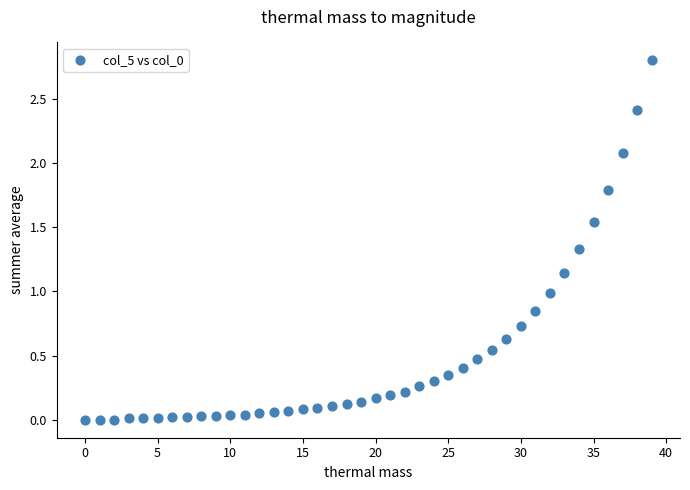

What is the range of Y values (max minus min)?

2.8